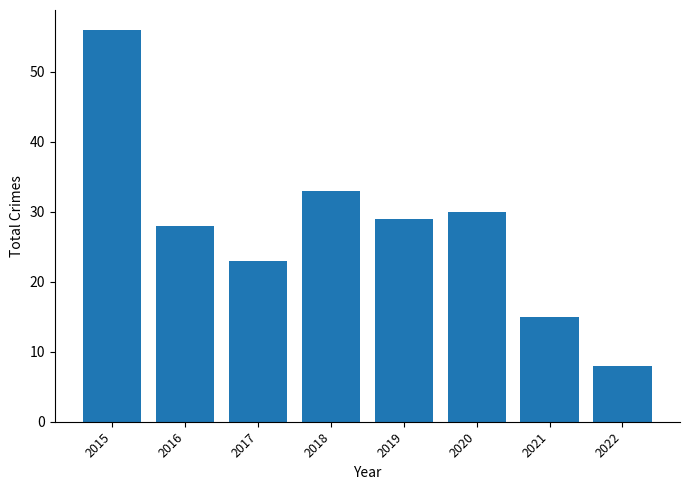

Approximately how many times larger is the value at 2022 compared to 2017?

0.3